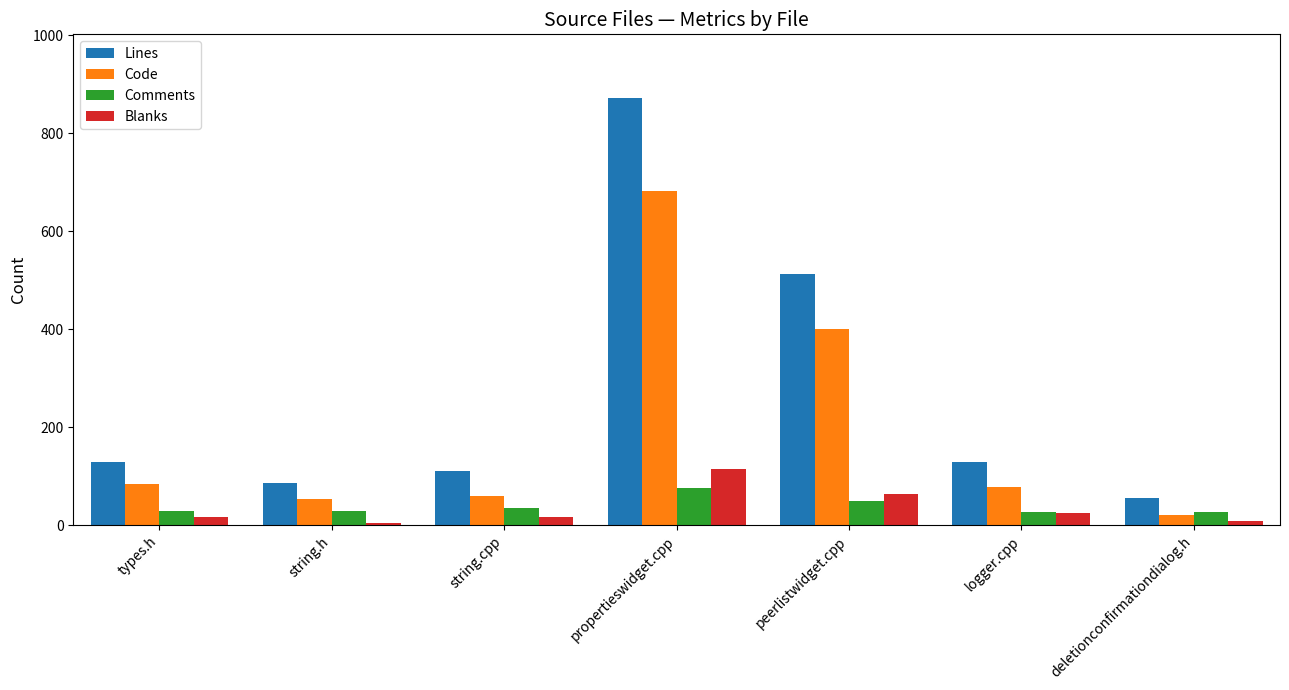

Between string.cpp and deletionconfirmationdialog.h, which series saw the biggest shift?

Lines